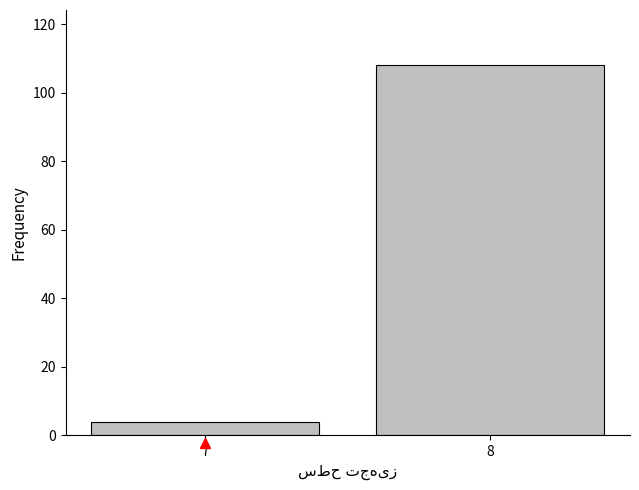

Reading left to right, list all the values displayed in this chart.

4	108